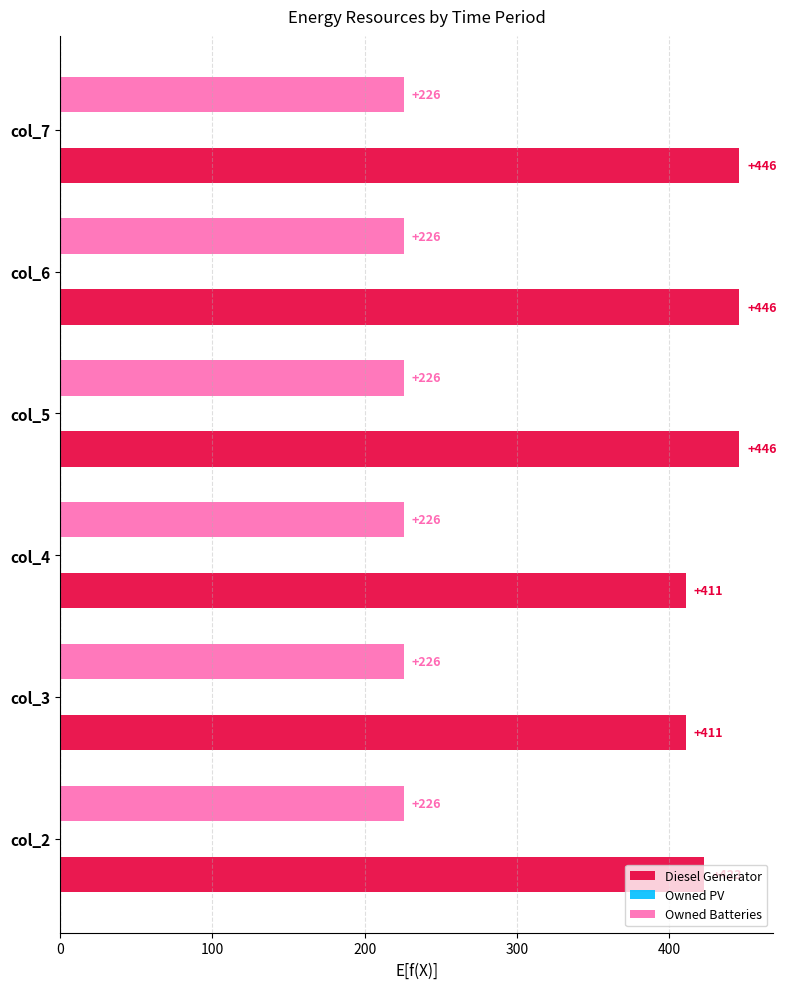

What is the greatest value displayed?

446